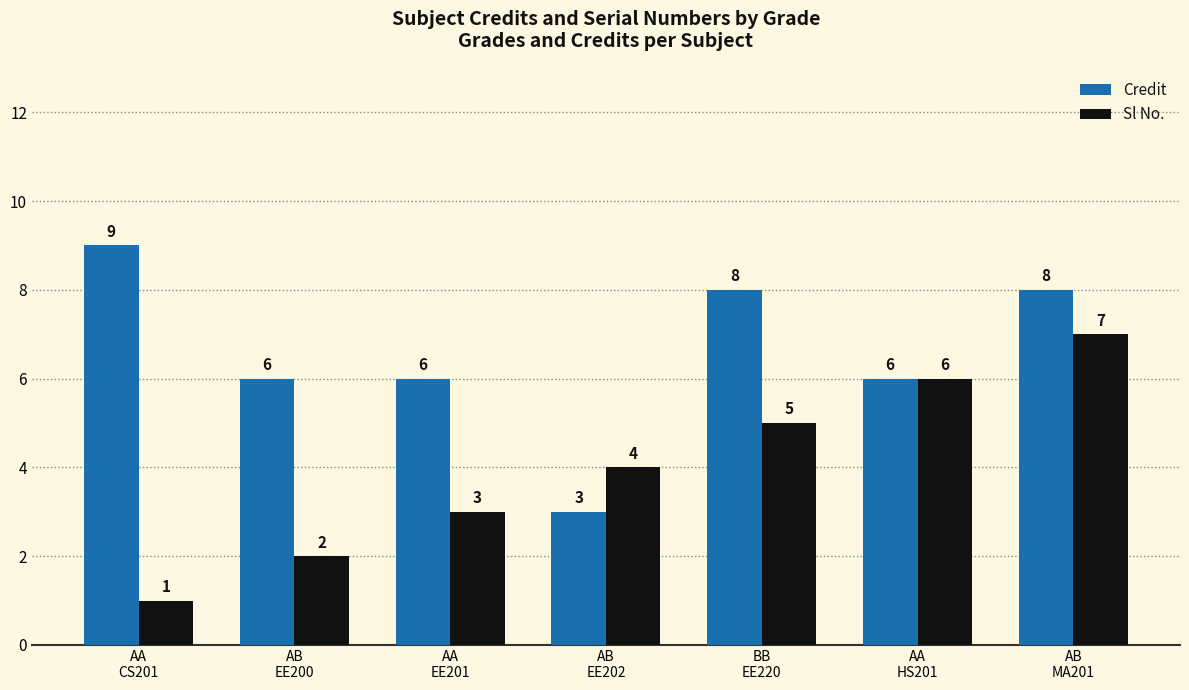

What is the label of the 7th bar from the left?

AB
MA201